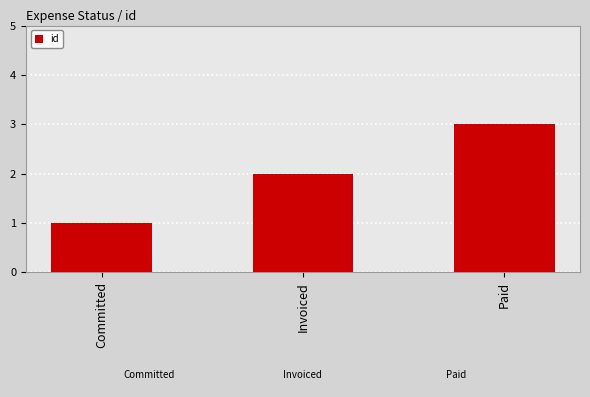

Rank the categories by value from lowest to highest.

Committed, Invoiced, Paid